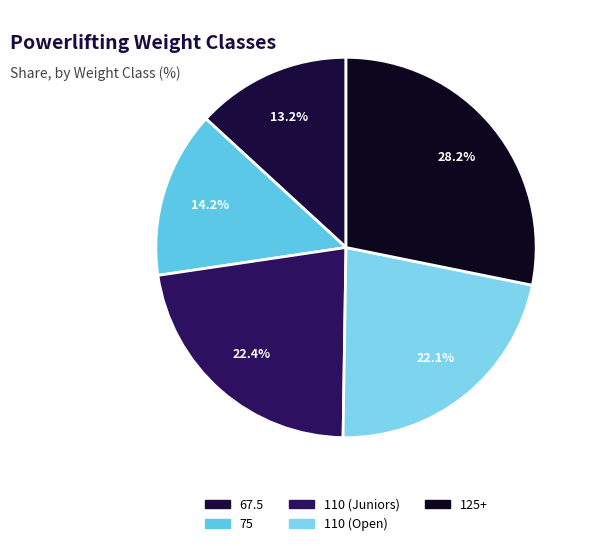

What portion of the pie excludes 67.5?

86.8%